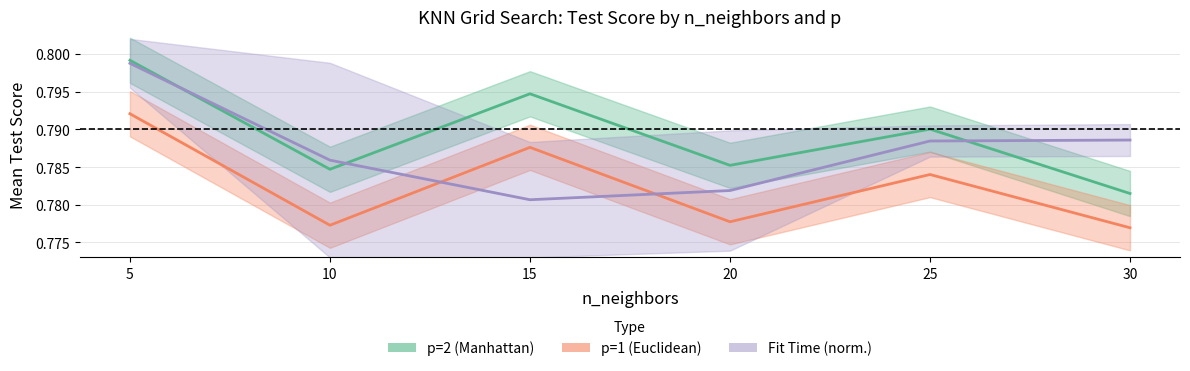

True or false: p=2 (Manhattan) and Fit Time (norm.) cross at least once.

True